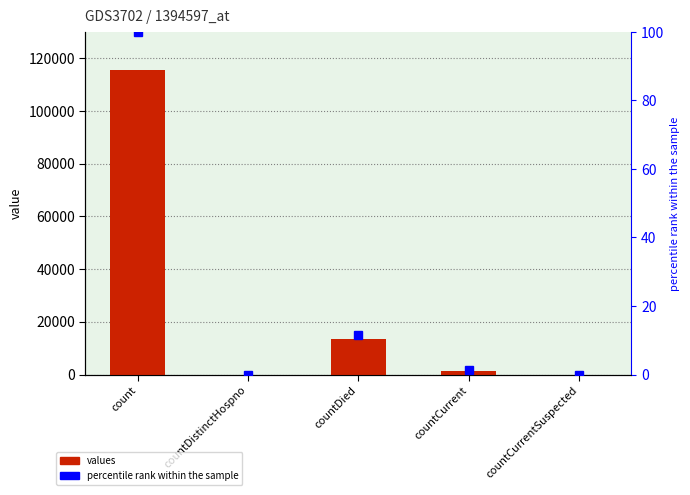

How many values in the percentile rank within the sample series are below 1?

2